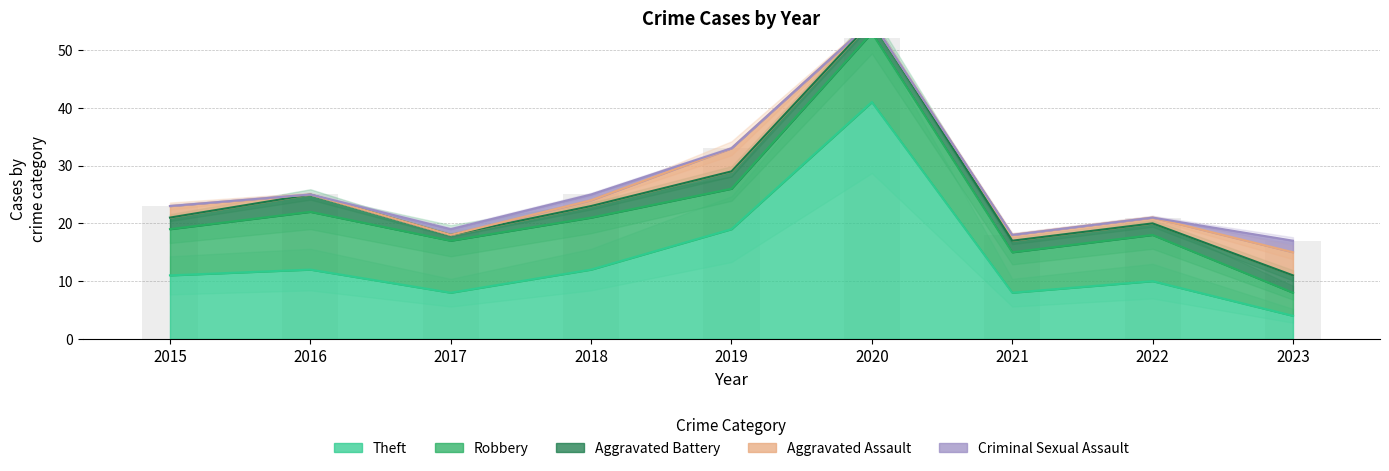

Reading right to left, list all the values displayed in this chart.

Aggravated Assault: 4	1	1	0	4	1	0	0	2
Aggravated Battery: 3	2	2	2	3	2	1	3	2
Criminal Sexual Assault: 2	0	0	0	0	1	1	0	0
Robbery: 4	8	7	12	7	9	9	10	8
Theft: 4	10	8	41	19	12	8	12	11